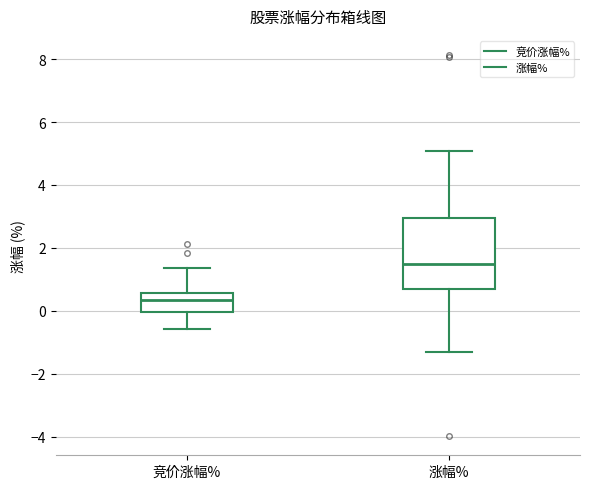

Comparing the boxes themselves (not the whiskers), which one is the tallest?

涨幅%